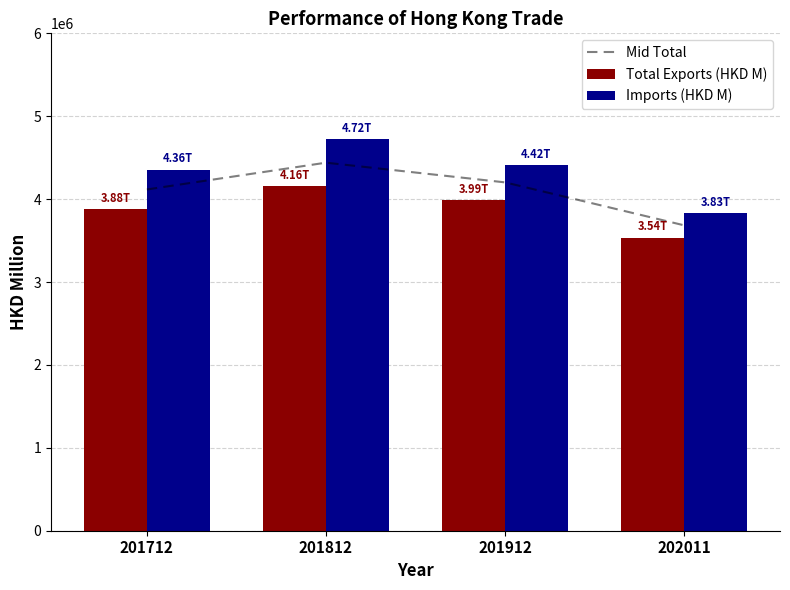

What is the maximum value shown in the chart?

4721398.7